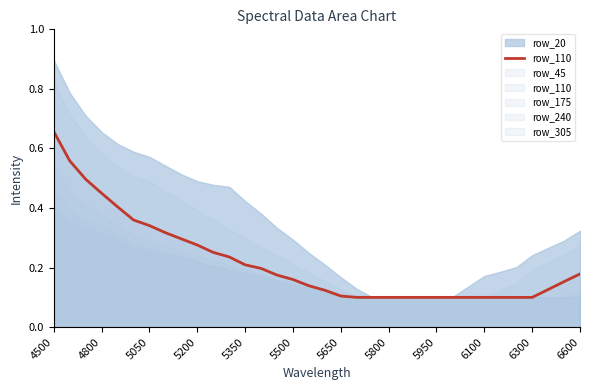

Which series has the widest spread of values?

row_20